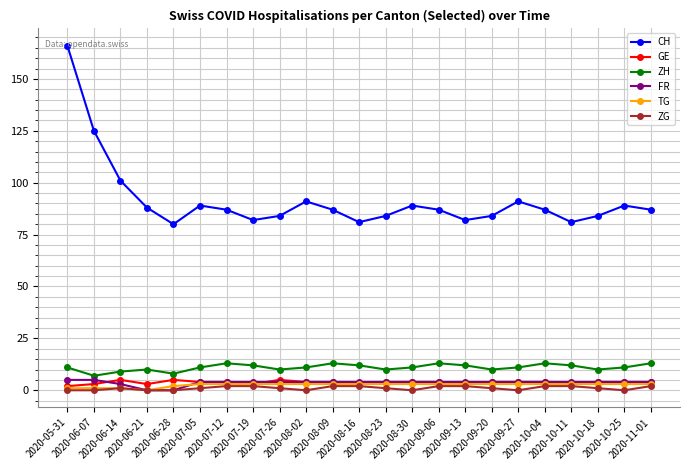

Reading left to right, extract all data points from this chart.

CH: 166	125	101	88	80	89	87	82	84	91	87	81	84	89	87	82	84	91	87	81	84	89	87
GE: 2	3	5	3	5	4	4	3	5	4	4	3	4	4	4	3	4	4	4	3	4	4	4
ZH: 11	7	9	10	8	11	13	12	10	11	13	12	10	11	13	12	10	11	13	12	10	11	13
FR: 5	5	3	0	0	4	4	4	4	4	4	4	4	4	4	4	4	4	4	4	4	4	4
TG: 1	1	1	0	2	3	3	3	3	3	3	3	3	3	3	3	3	3	3	3	3	3	3
ZG: 0	0	1	0	0	1	2	2	1	0	2	2	1	0	2	2	1	0	2	2	1	0	2